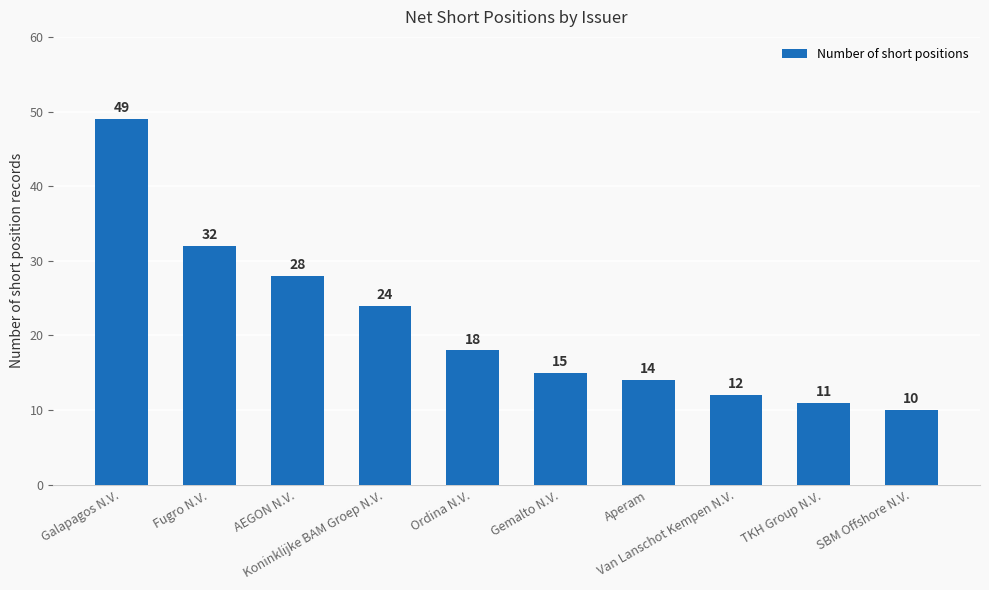

List the labels in order of value, smallest first.

SBM Offshore N.V., TKH Group N.V., Van Lanschot Kempen N.V., Aperam, Gemalto N.V., Ordina N.V., Koninklijke BAM Groep N.V., AEGON N.V., Fugro N.V., Galapagos N.V.